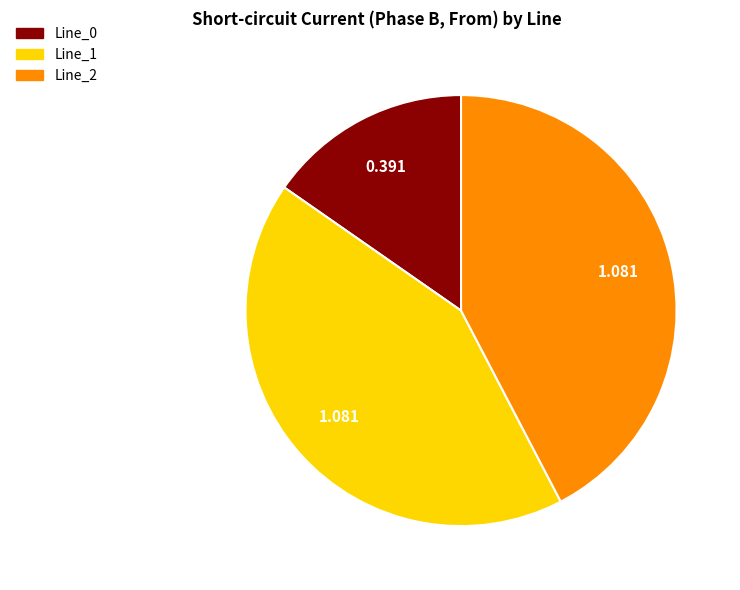

Is the sum of Line_0 and Line_1 greater than half?

Yes